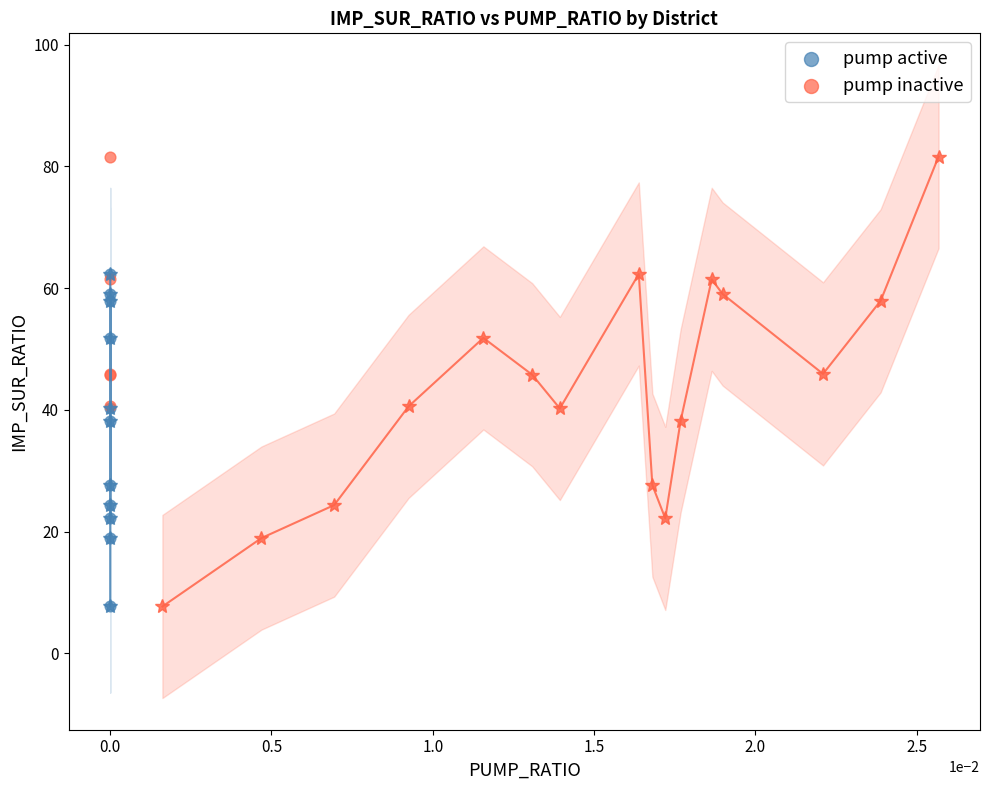

Which series has the widest spread of Y values?

pump active